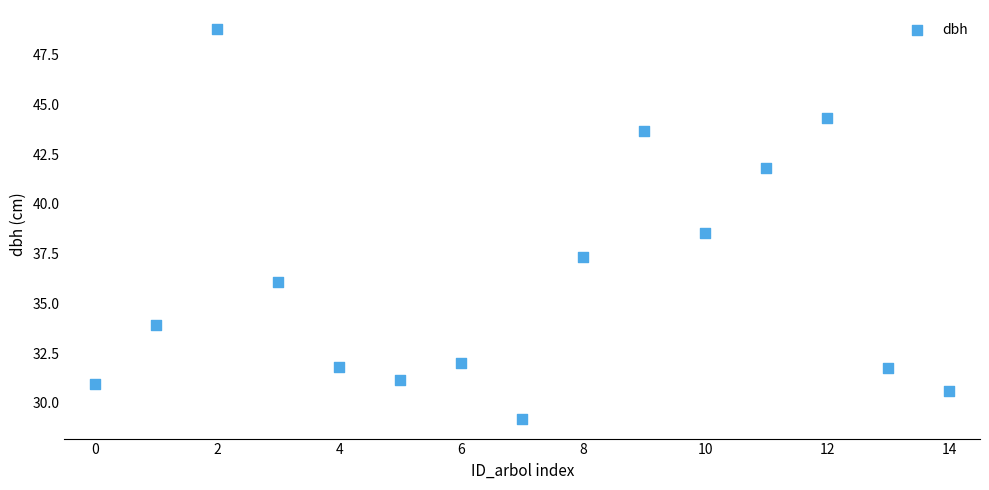

What is the range of Y values (max minus min)?

19.6